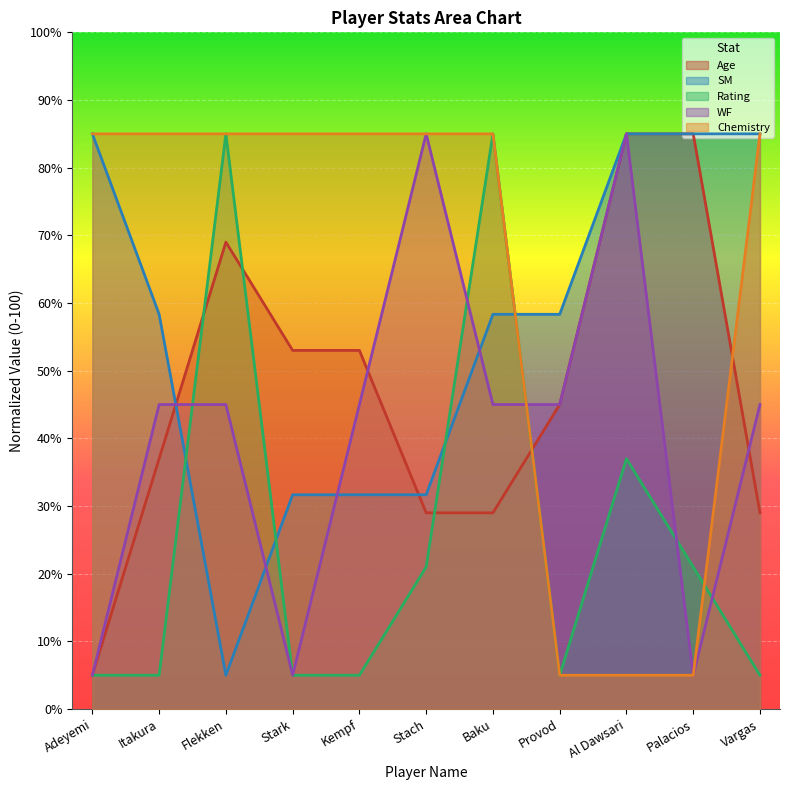

True or false: WF and Chemistry intersect in this chart.

True